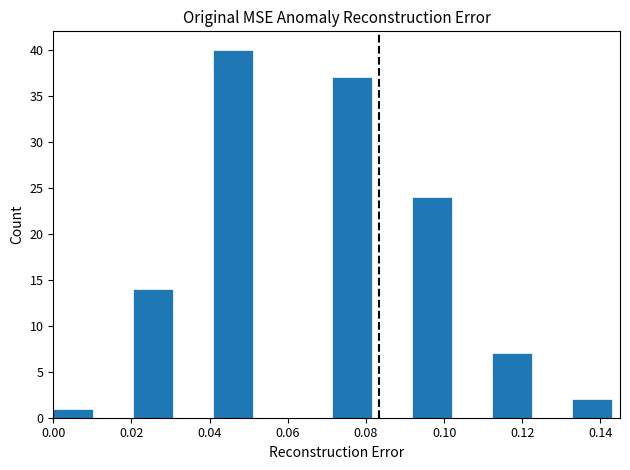

Which range on the x-axis has the tallest bar?

0.040 to 0.052